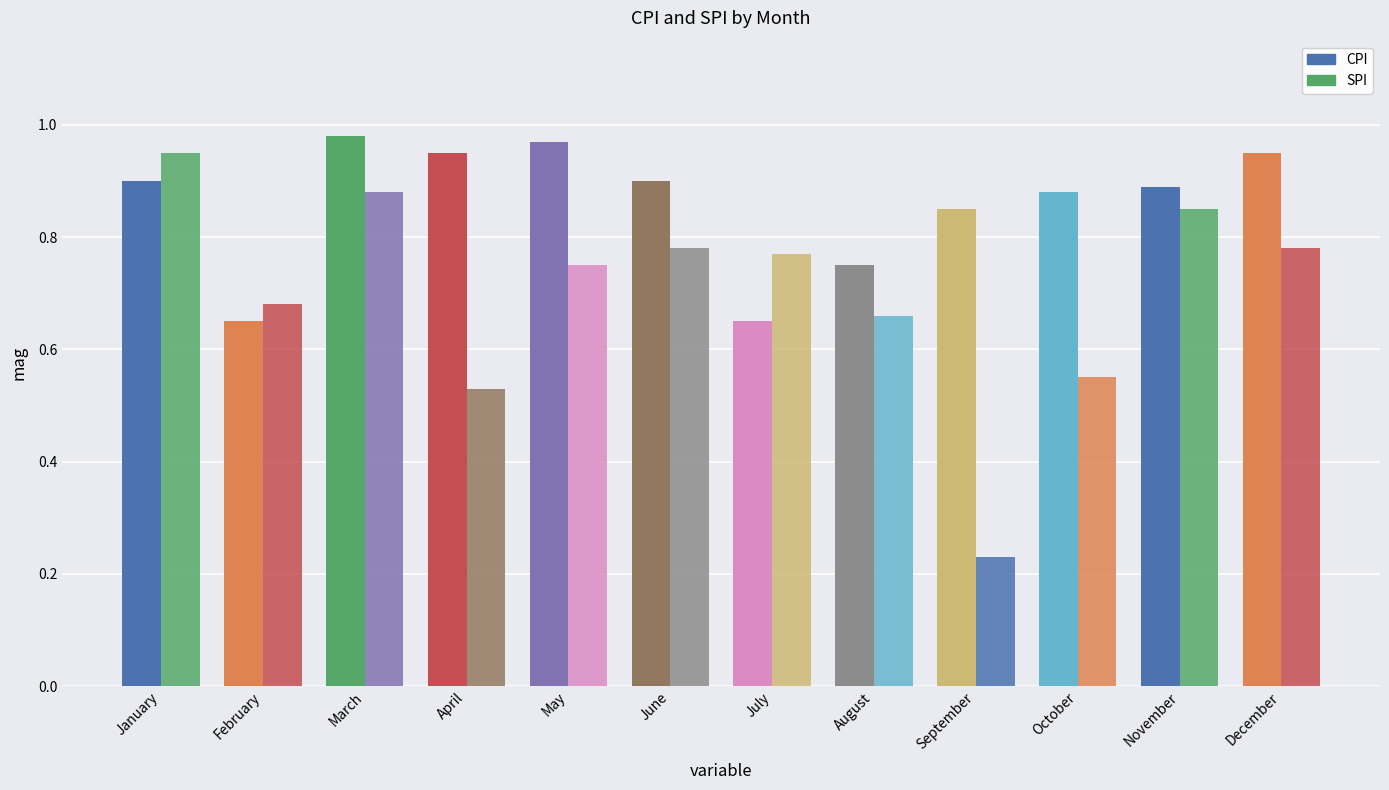

What is the lowest value of the CPI series?

0.7